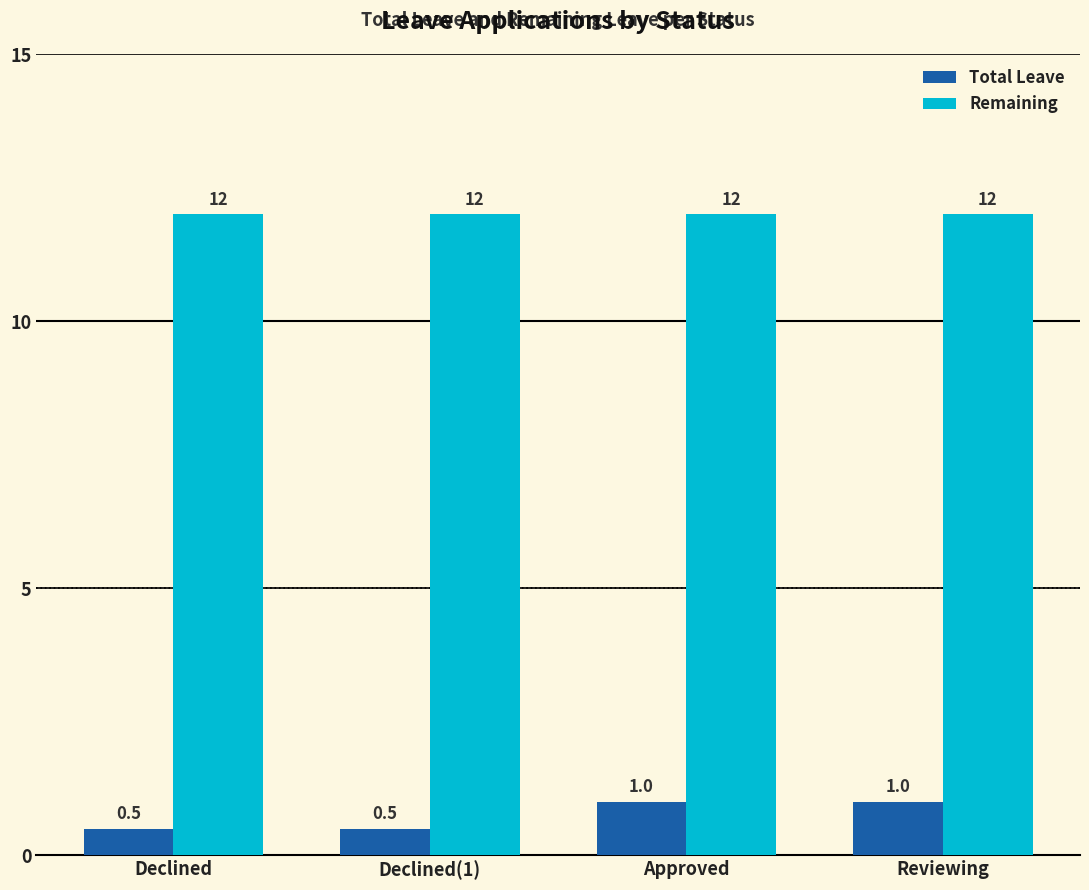

Count the Total Leave values in the range 0 to 1.

4